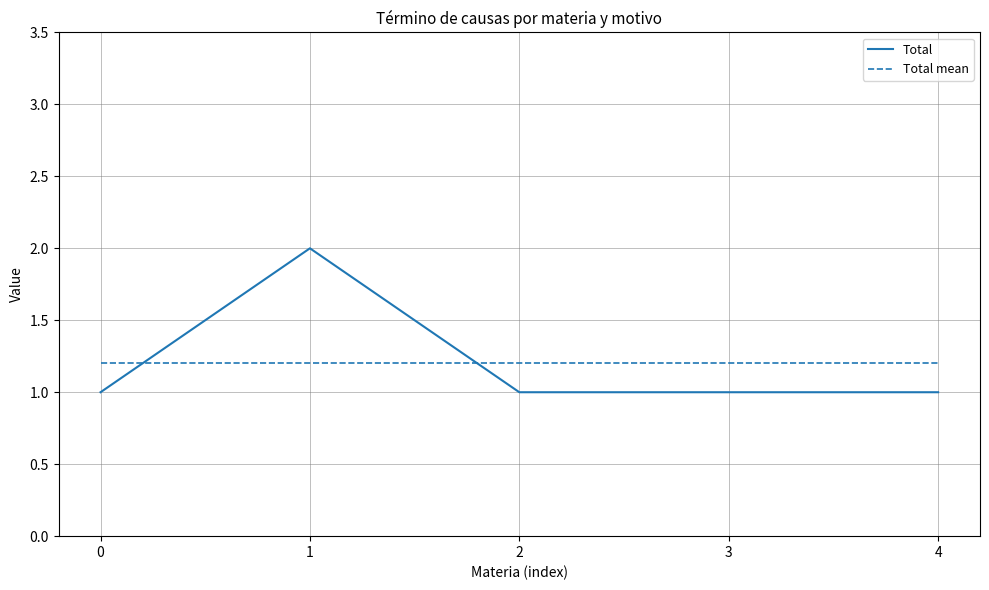

How many lines are shown in the chart?

2